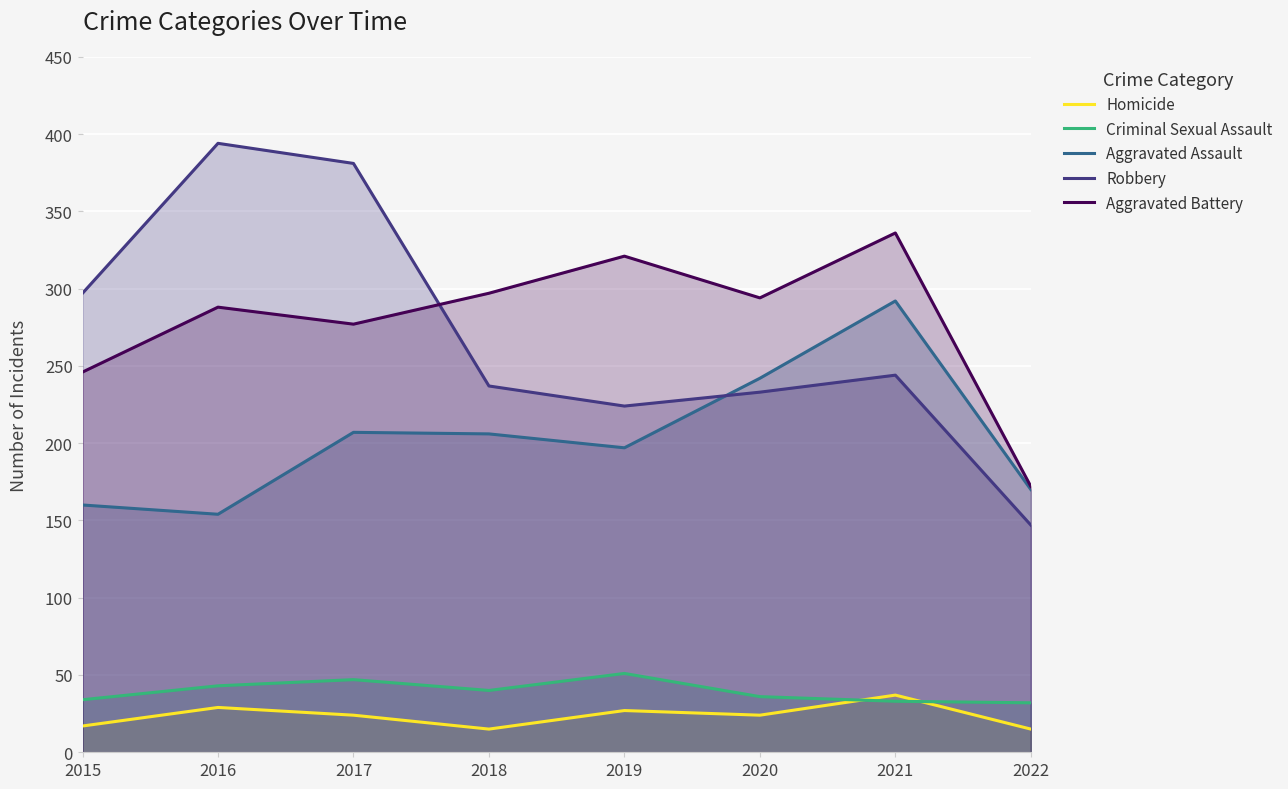

List the labels in order of Criminal Sexual Assault value, smallest first.

2022, 2021, 2015, 2020, 2018, 2016, 2017, 2019